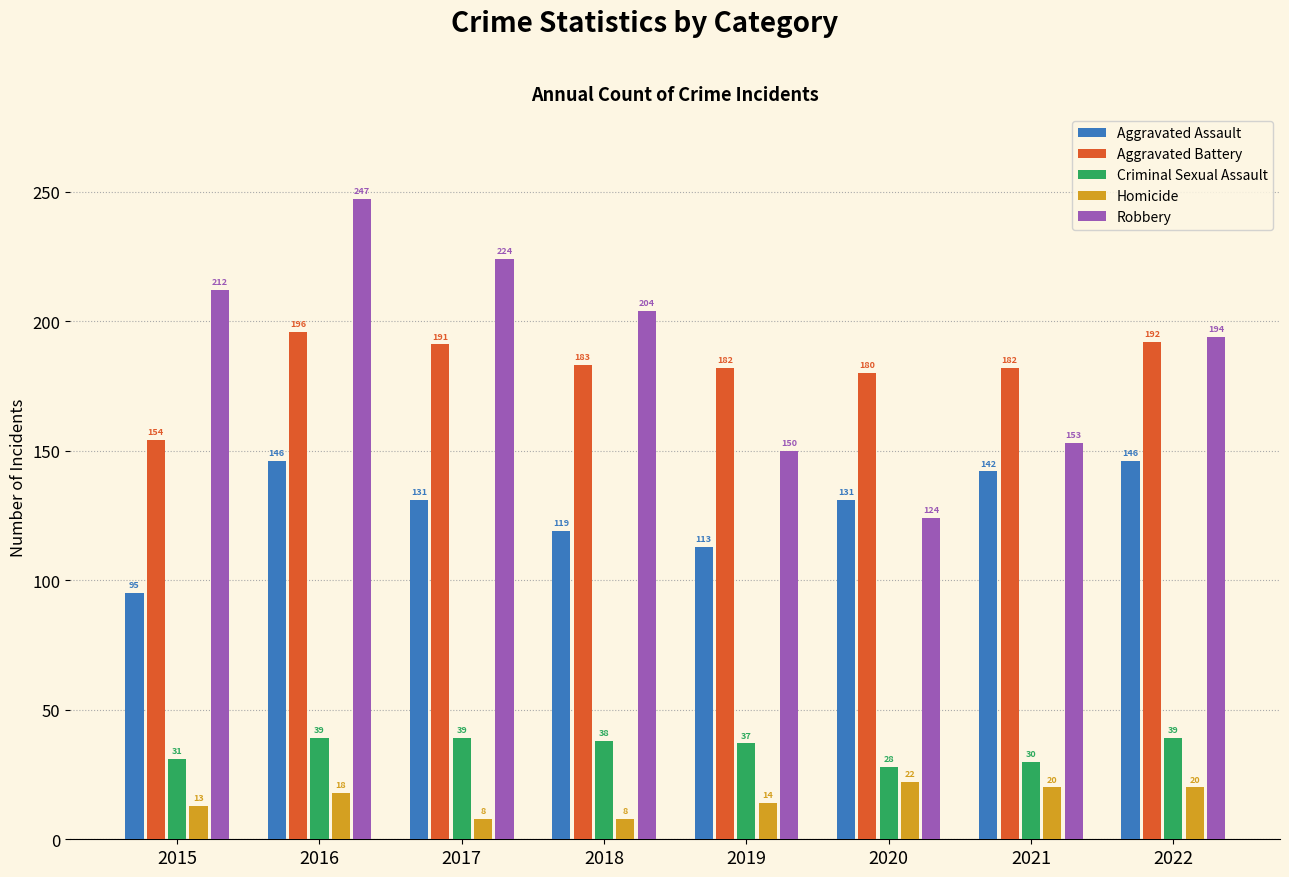

How many groups of bars are there?

8